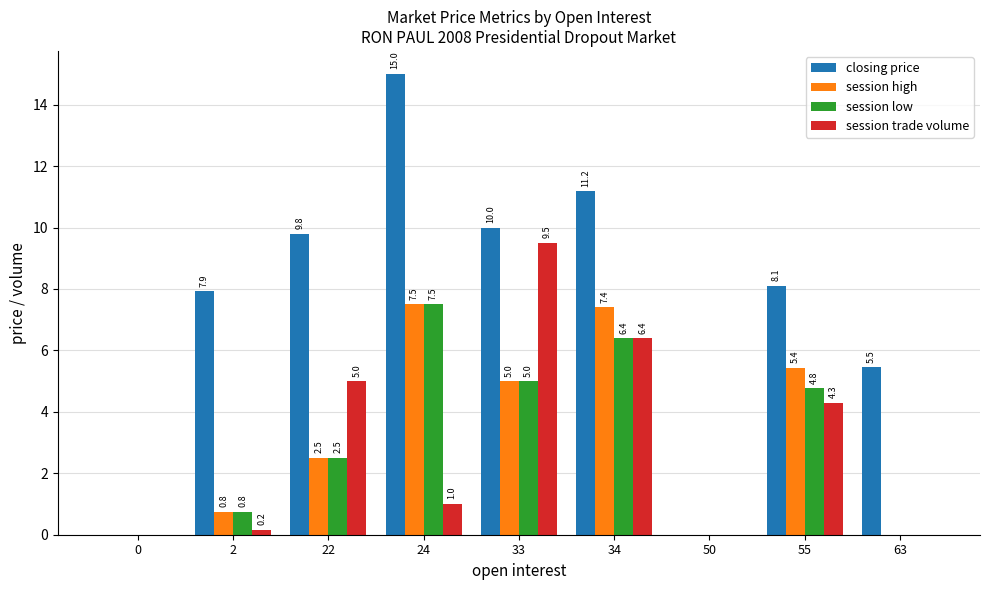

Which series has the largest total across all categories?

closing price